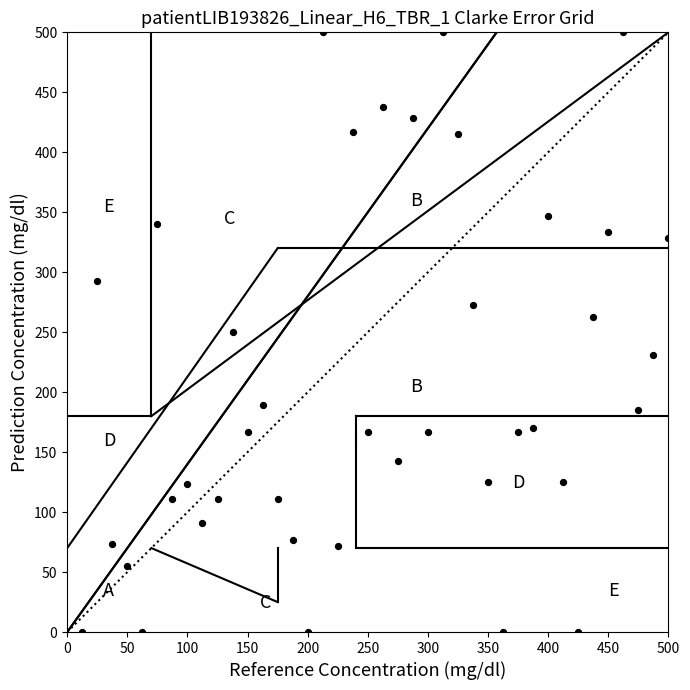

What is the range of Y values (max minus min)?

500.0